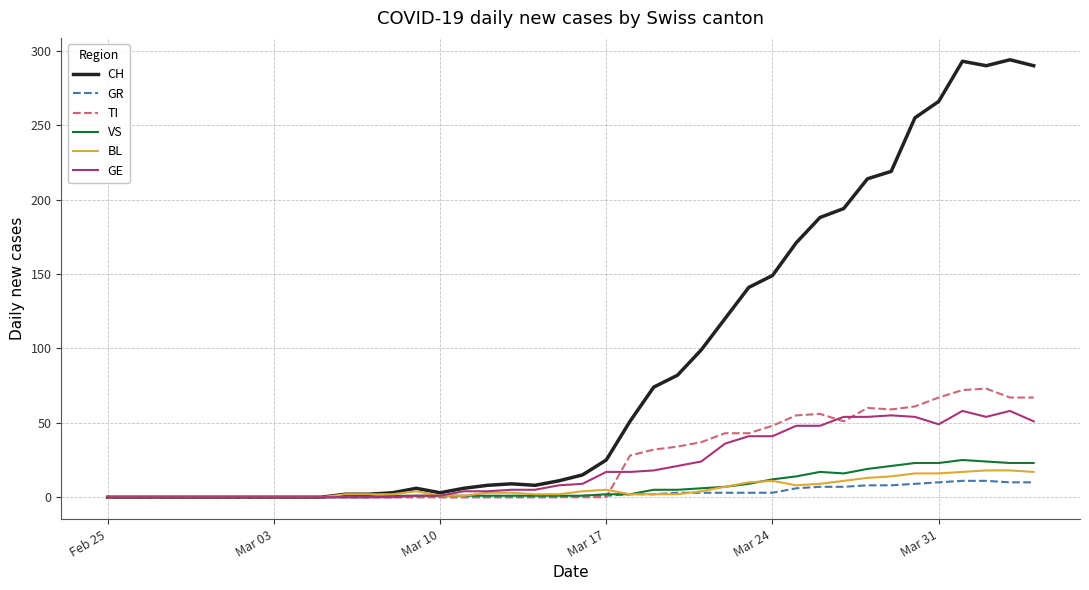

What is the maximum value shown in the chart?

294